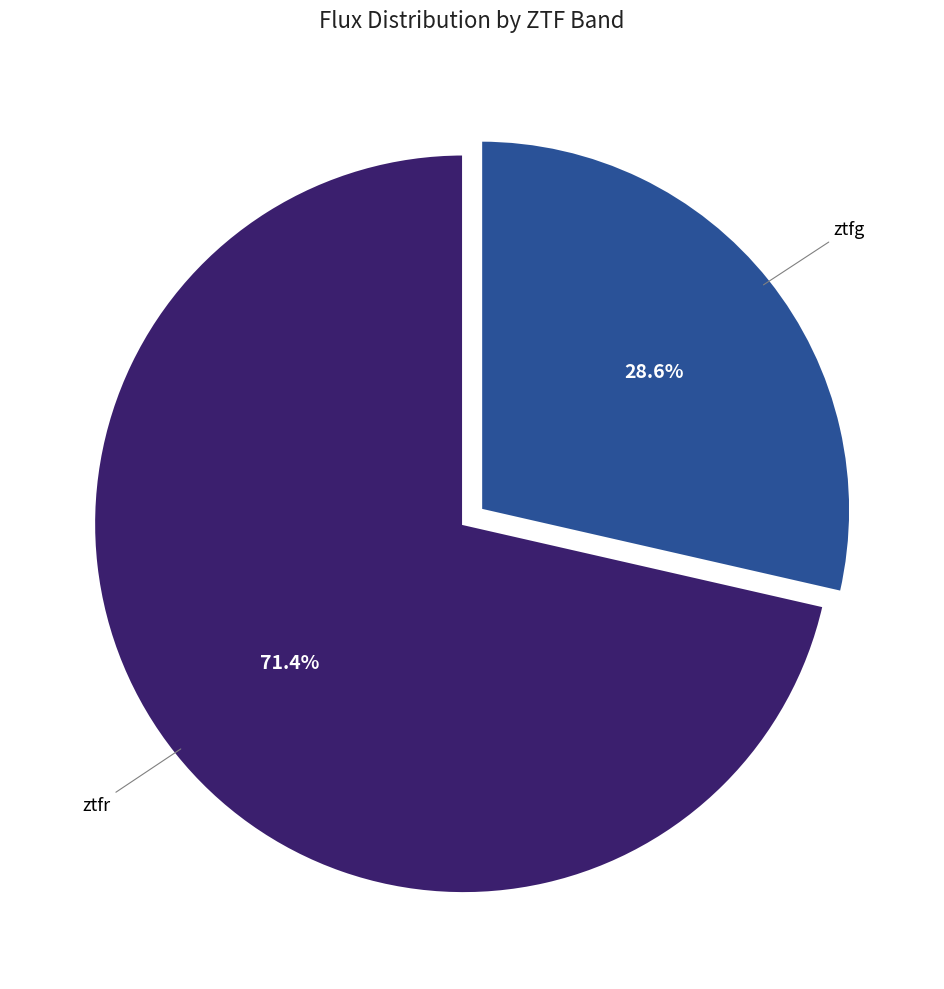

Is ztfr the majority of the pie?

Yes